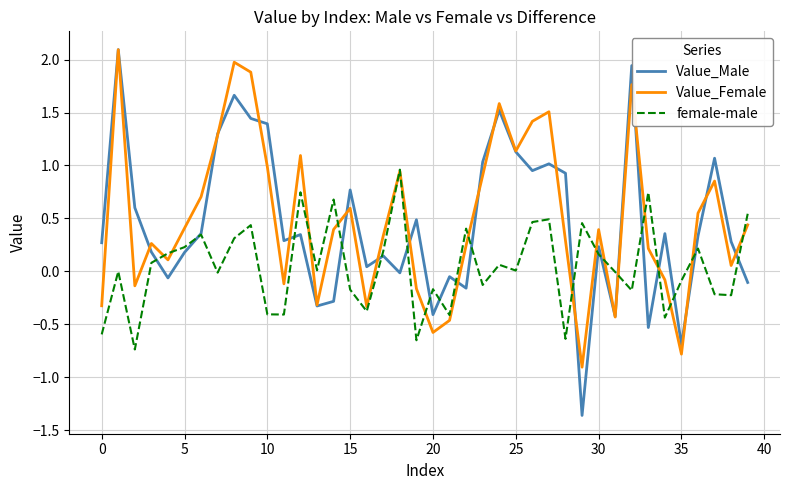

What are all the series names shown in the legend?

Value_Male, Value_Female, female-male